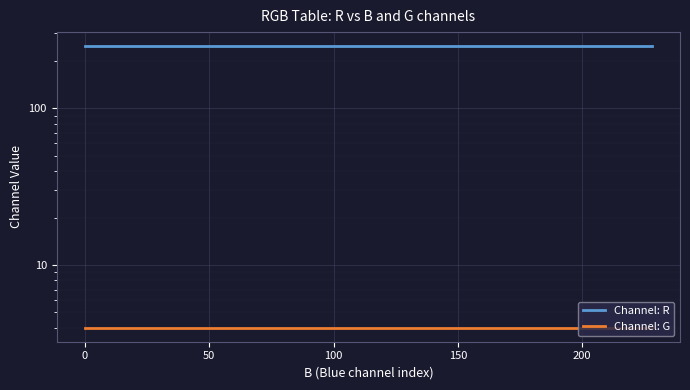

Is the value of Channel: G at 13 greater than the value of Channel: R at 18?

No